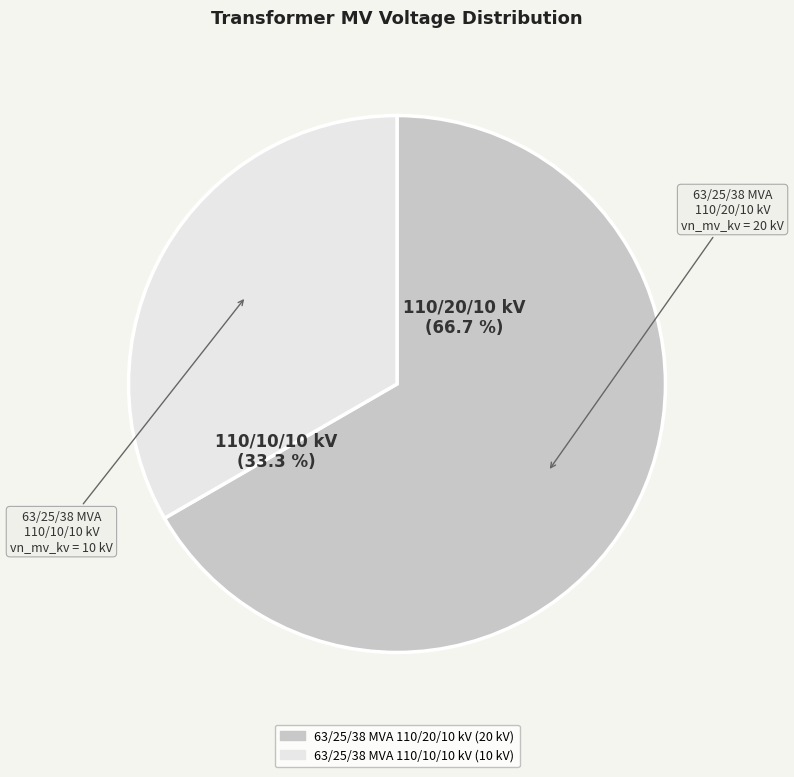

Does 63/25/38 MVA 110/20/10 kV represent more than half of the total?

Yes